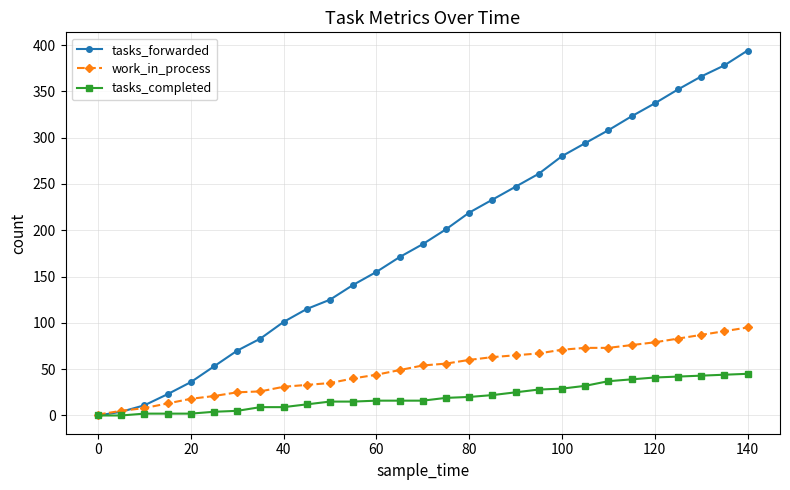

True or false: tasks_forwarded has more than 1 interior local peaks.

False